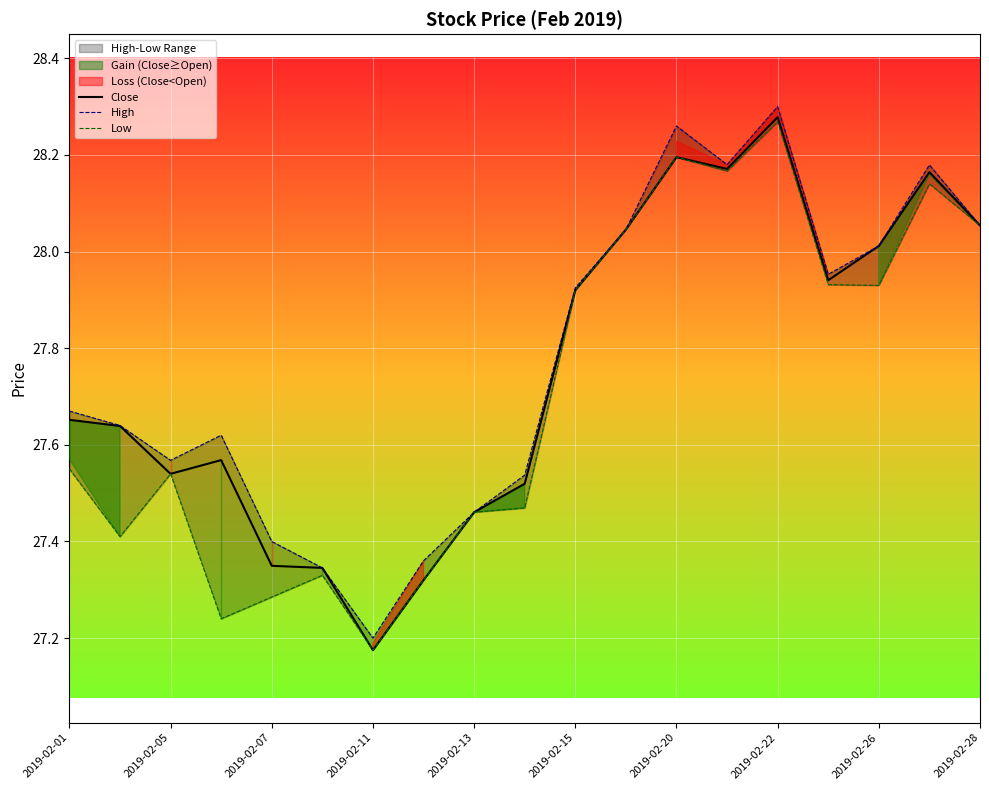

True or false: High and Close intersect in this chart.

False